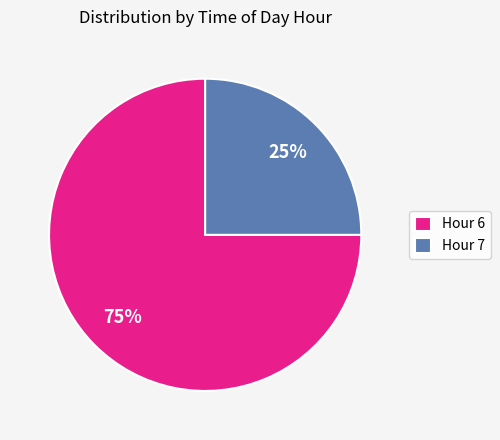

To the nearest percent, what is the average slice percentage?

50%